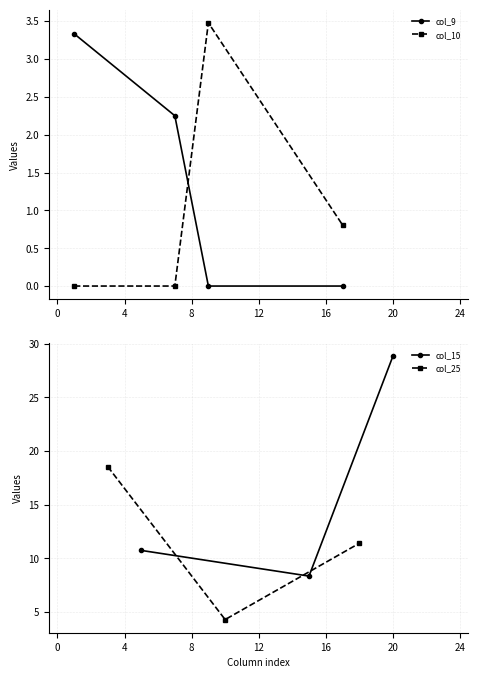

What is the difference between the highest and lowest values at 9?

3.5